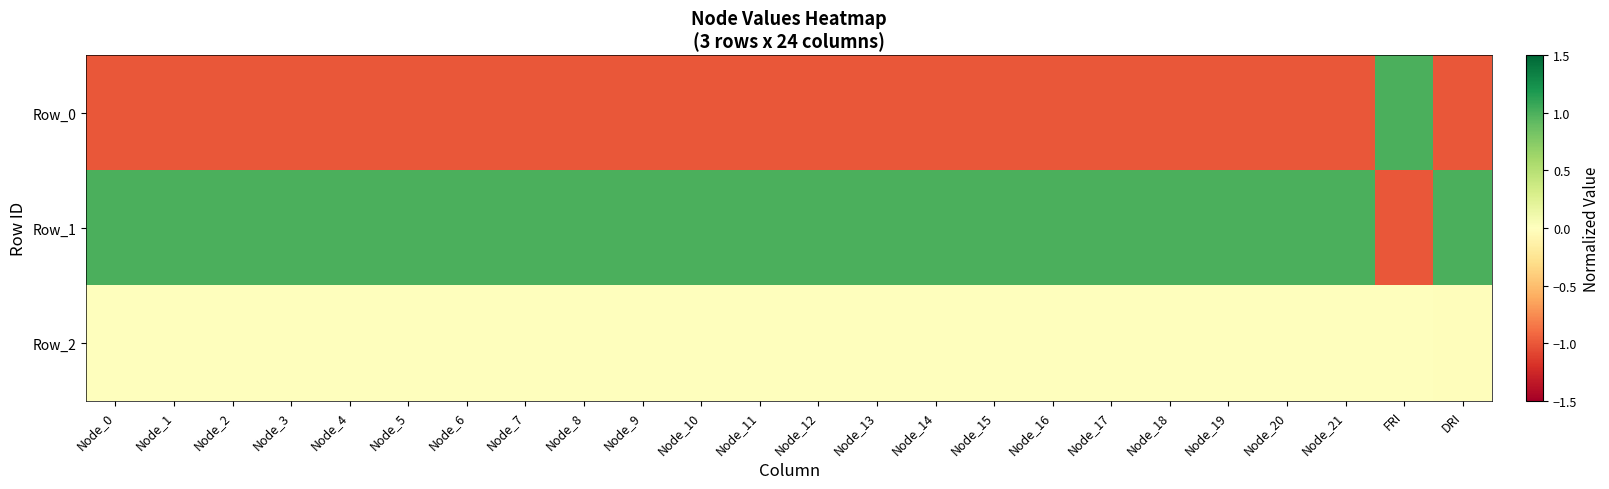

At which category does the chart reach its minimum across all series?

Node_0